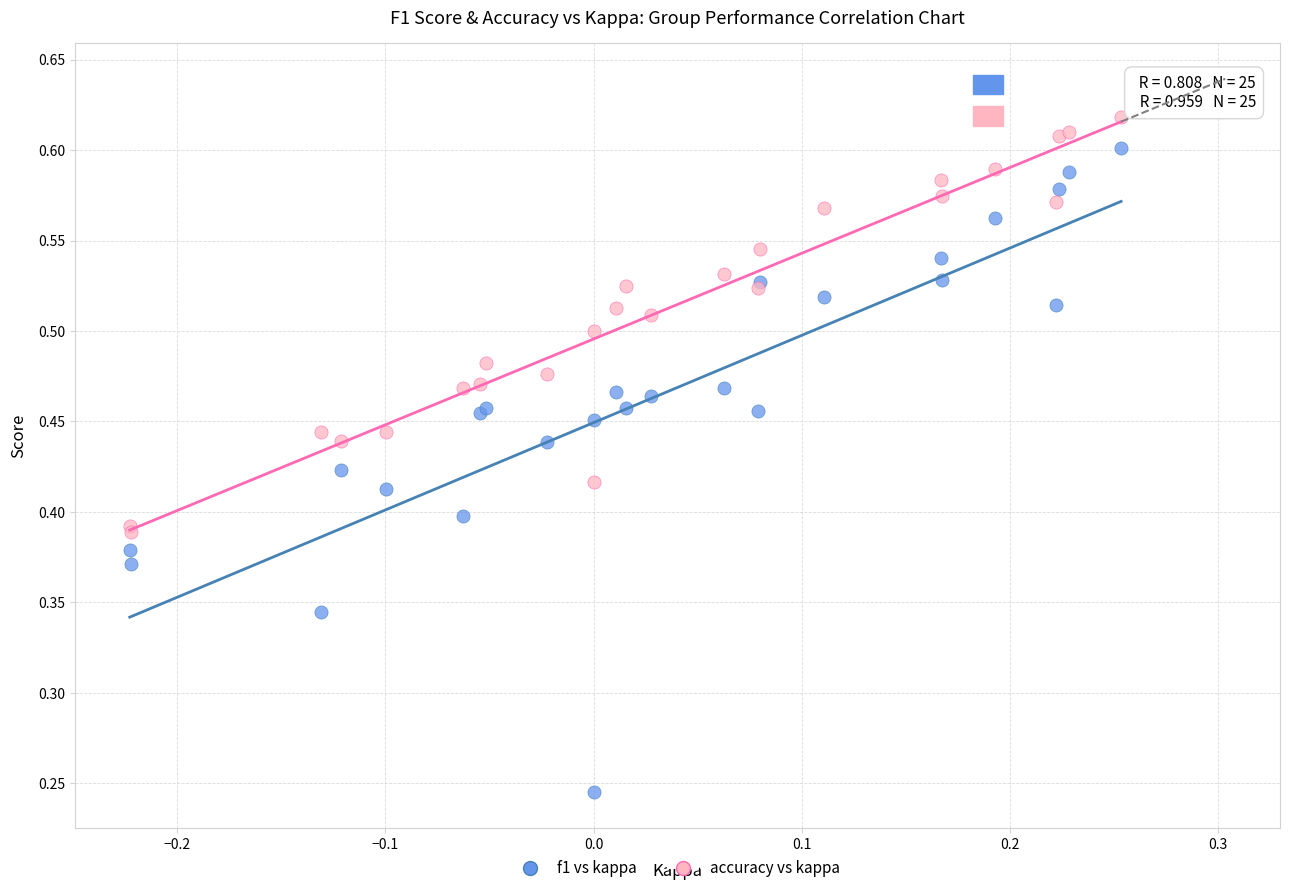

Which series reaches the minimum Y coordinate?

f1 vs kappa